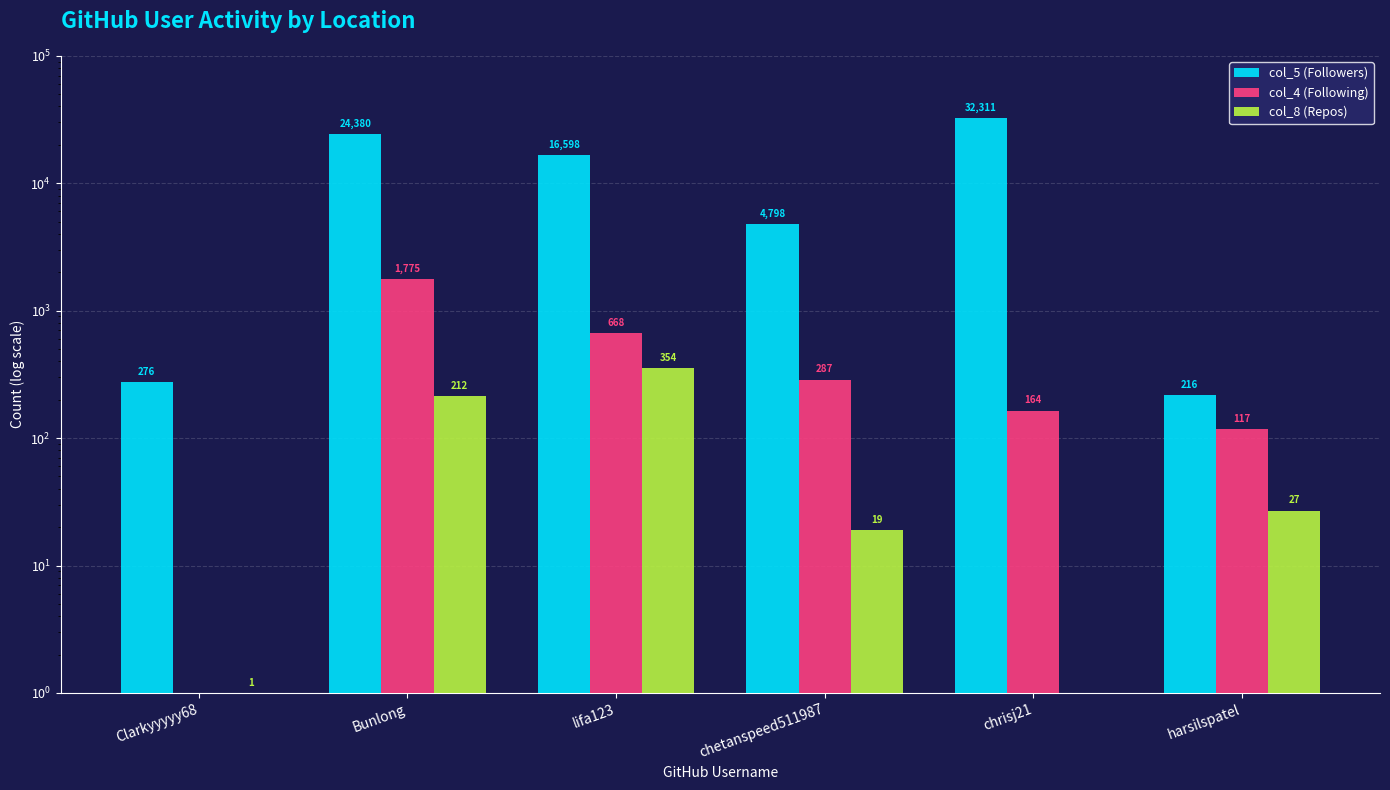

At which label is col_5 (Followers) closest to 16263?

lifa123